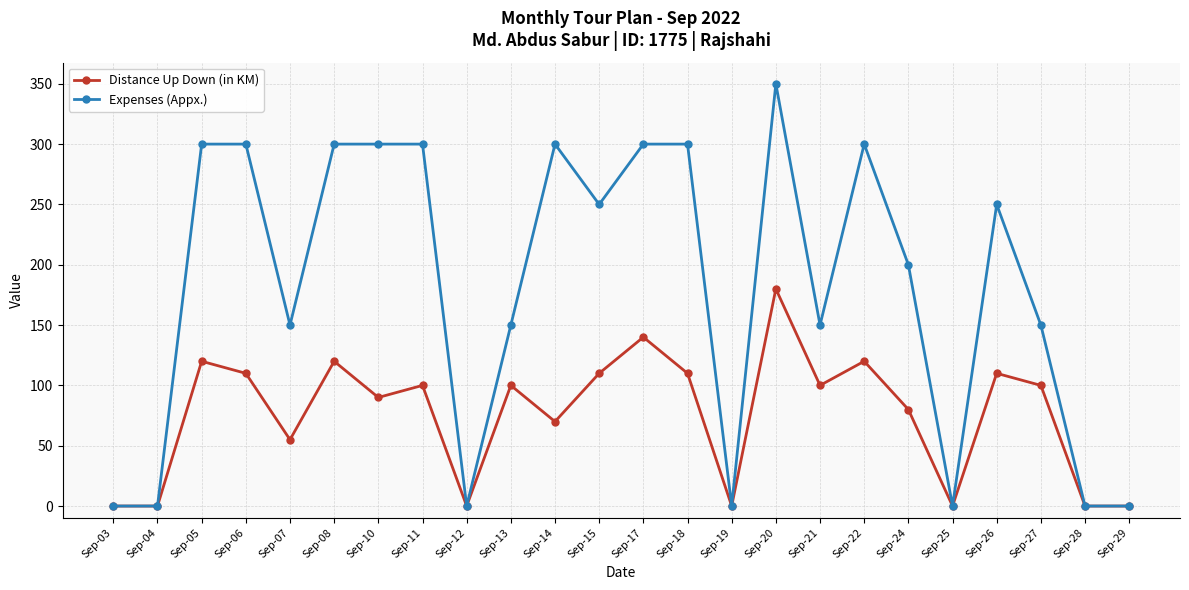

What is the difference between the highest and lowest values at Sep-07?

95